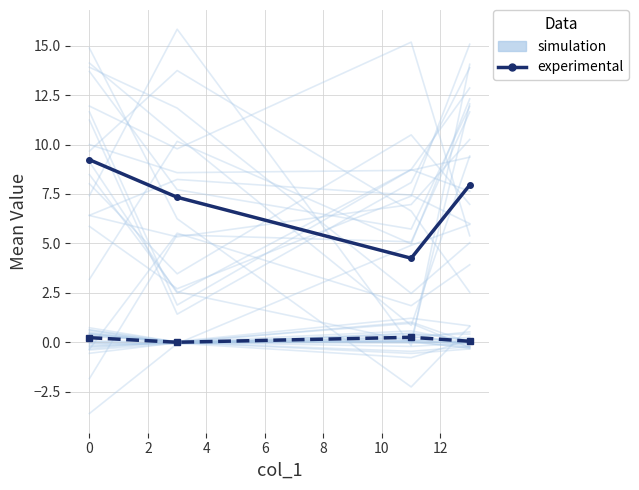

What is the value of the simulation point at the 1st from the left?

11.2